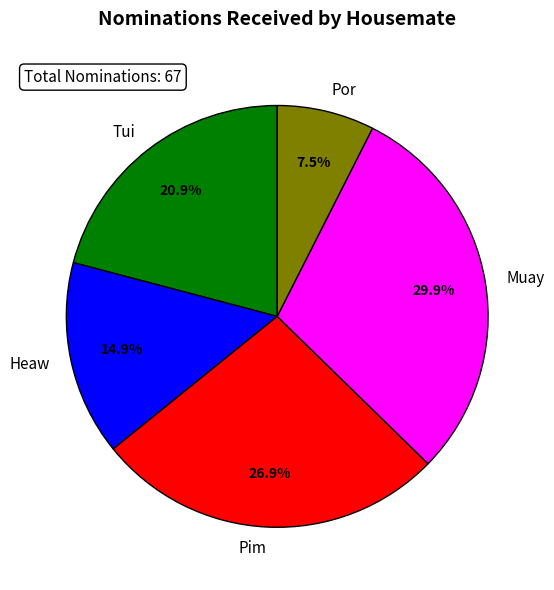

The Heaw slice represents 15% of the pie. True or false?

True